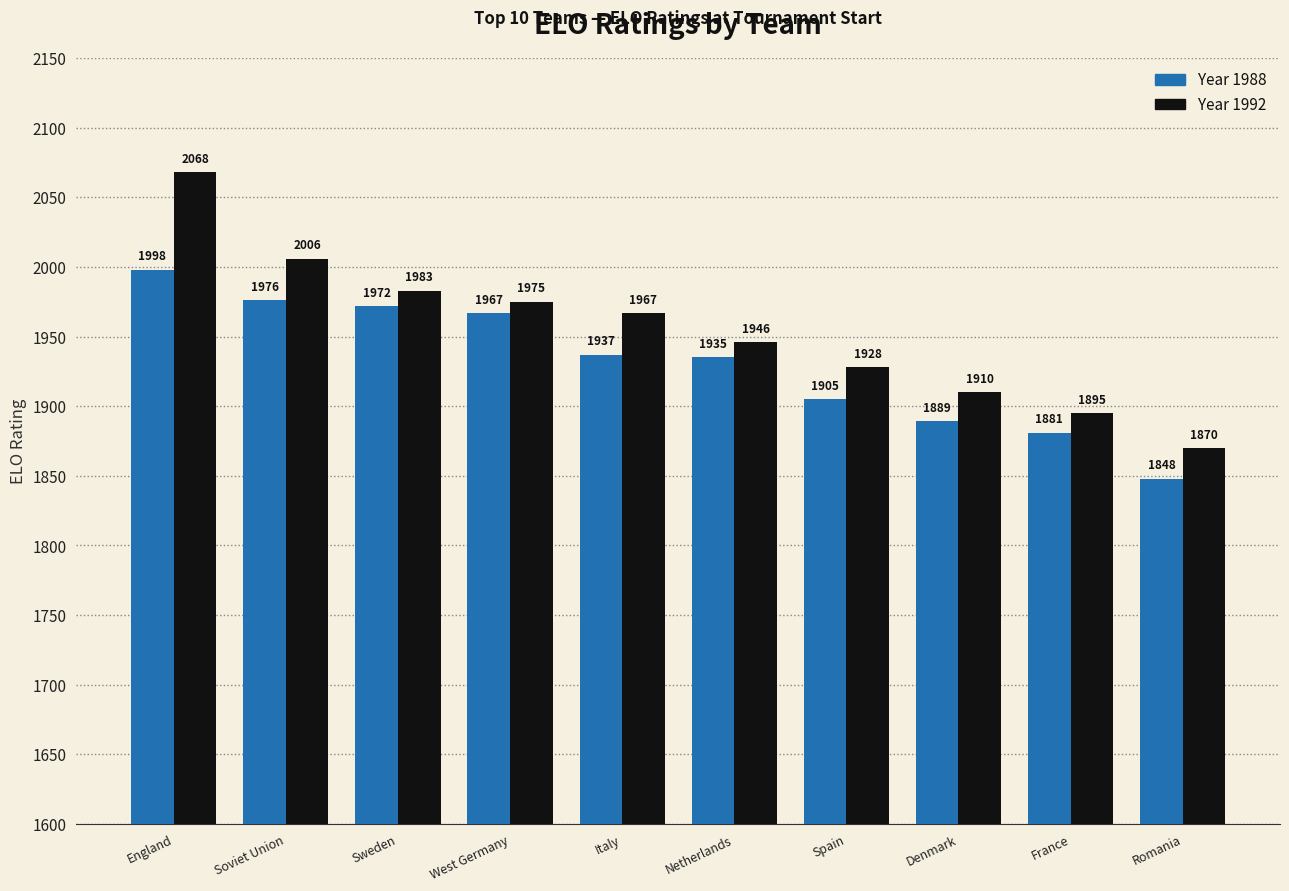

What is the difference between the highest and lowest values at Spain?

23